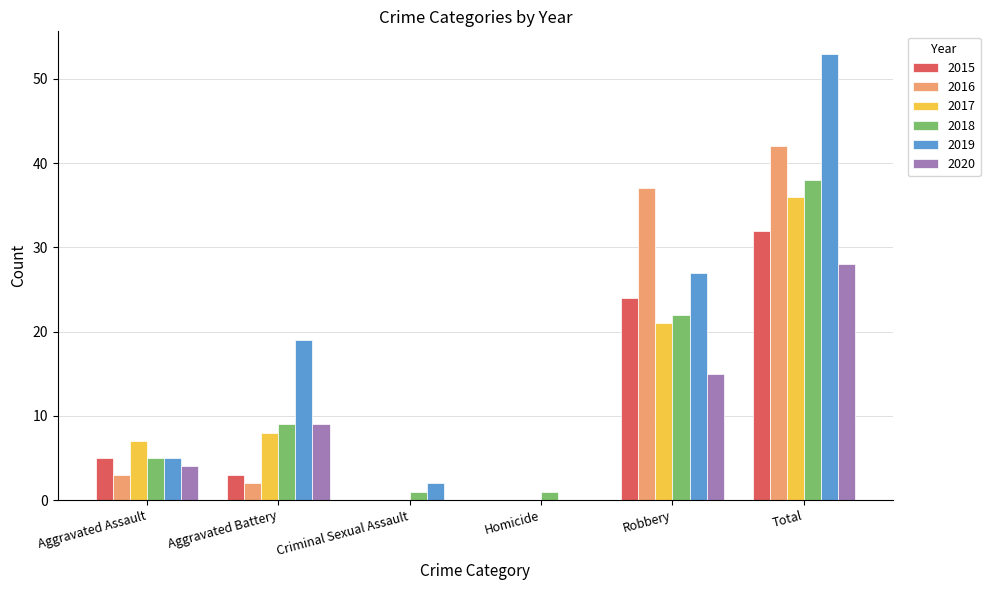

What are all the series names shown in the legend?

2015, 2016, 2017, 2018, 2019, 2020